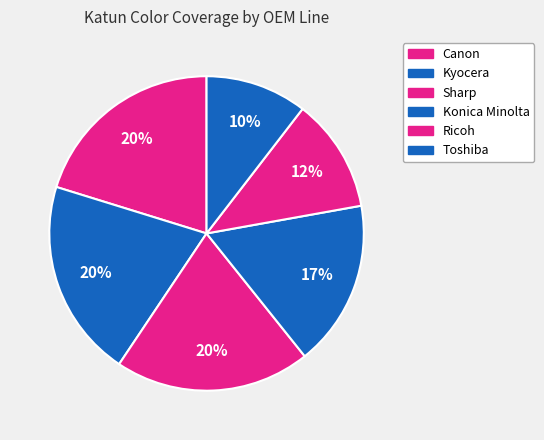

Which has a higher value, Kyocera or Ricoh?

Kyocera